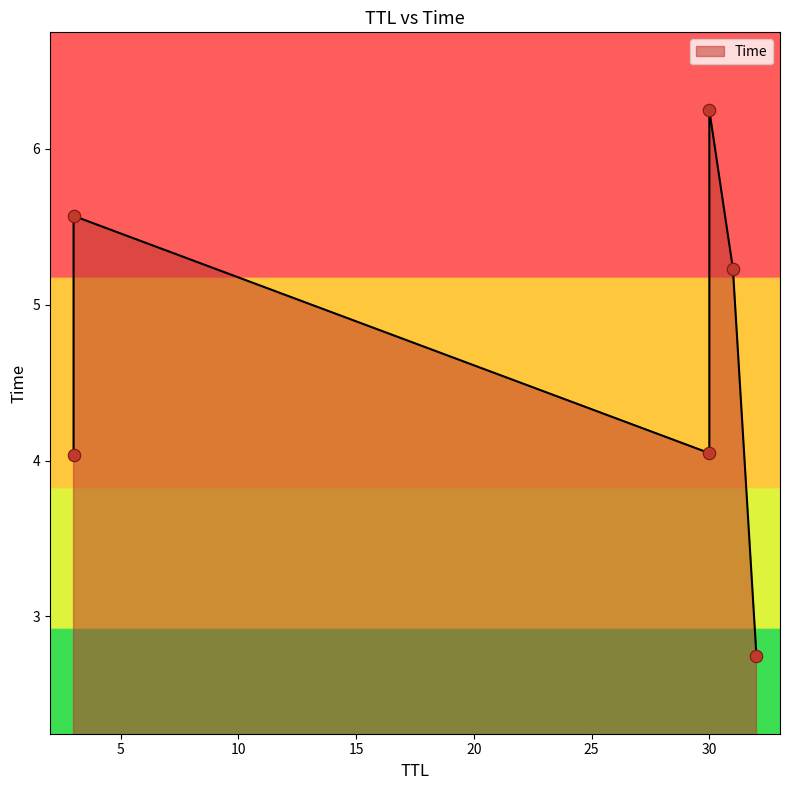

What is the change in value from 31 to 30?

+1.0